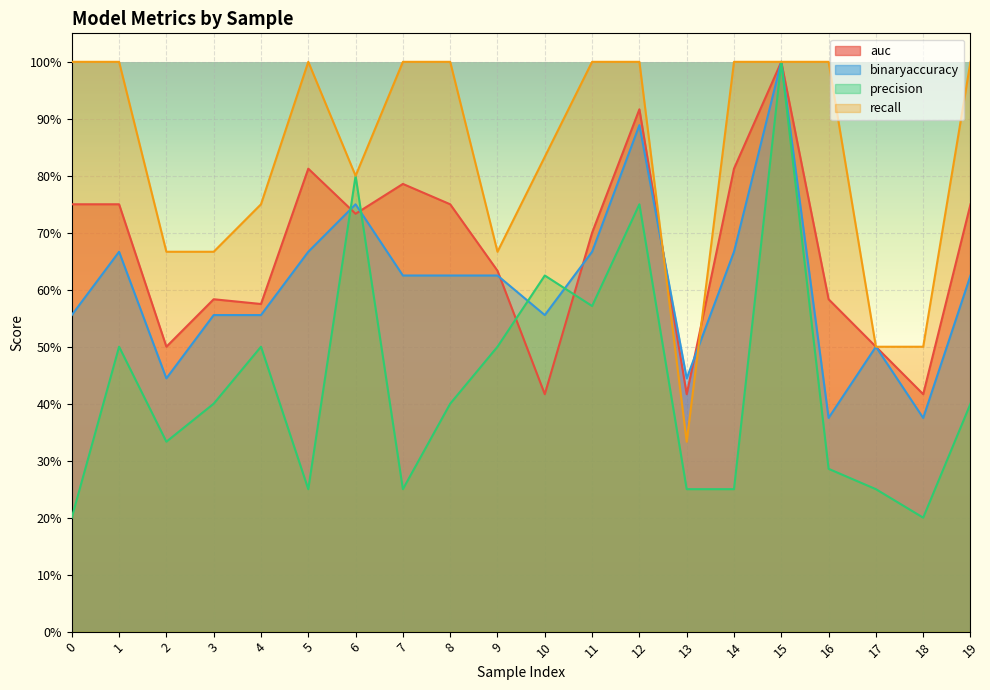

The value of precision at 6 is 0.8. True or false?

True